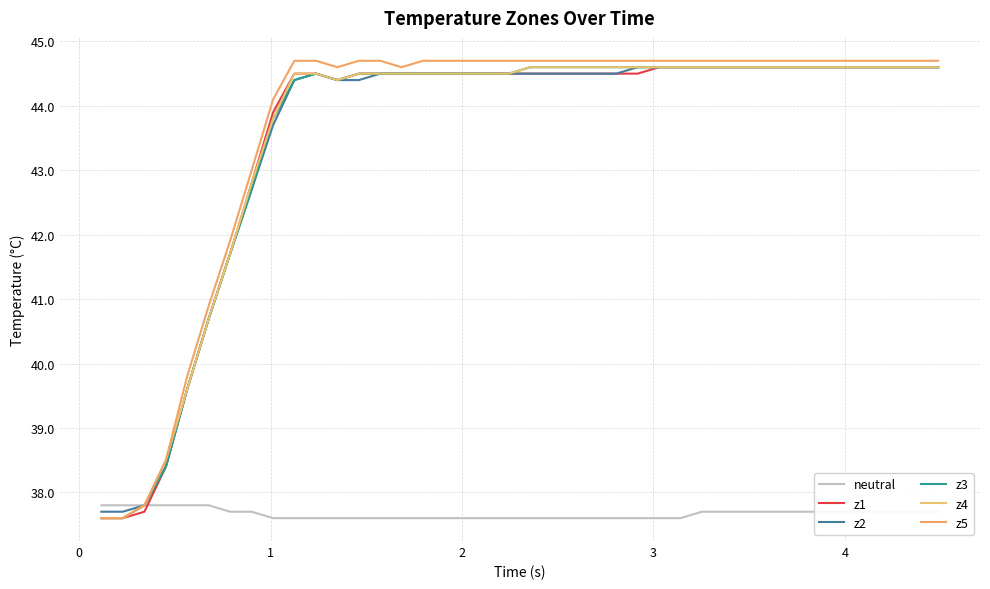

How many lines are shown in the chart?

6